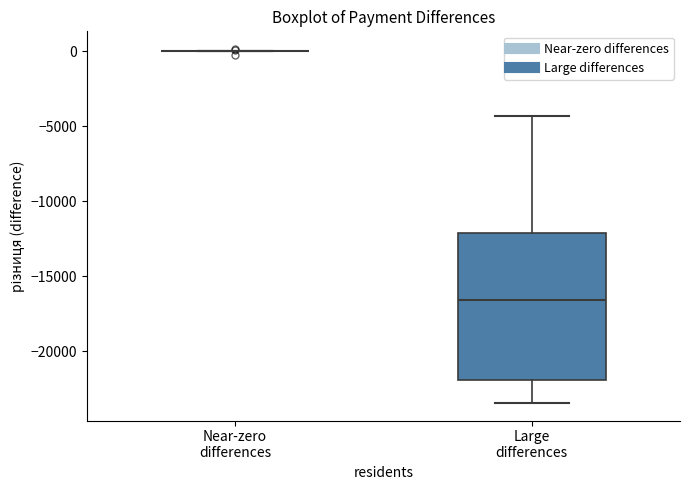

Reading left to right, read every box against the y-axis: the position of its median line, the range the box covers, and the ends of its whiskers. The values are not printed on the chart, so give them approximately, as read against the axis.

Near-zero differences: box collapsed to a line at 0, whiskers 0 to 0
Large differences: median -16500, box -22000 to -12000, whiskers -23500 to -4500